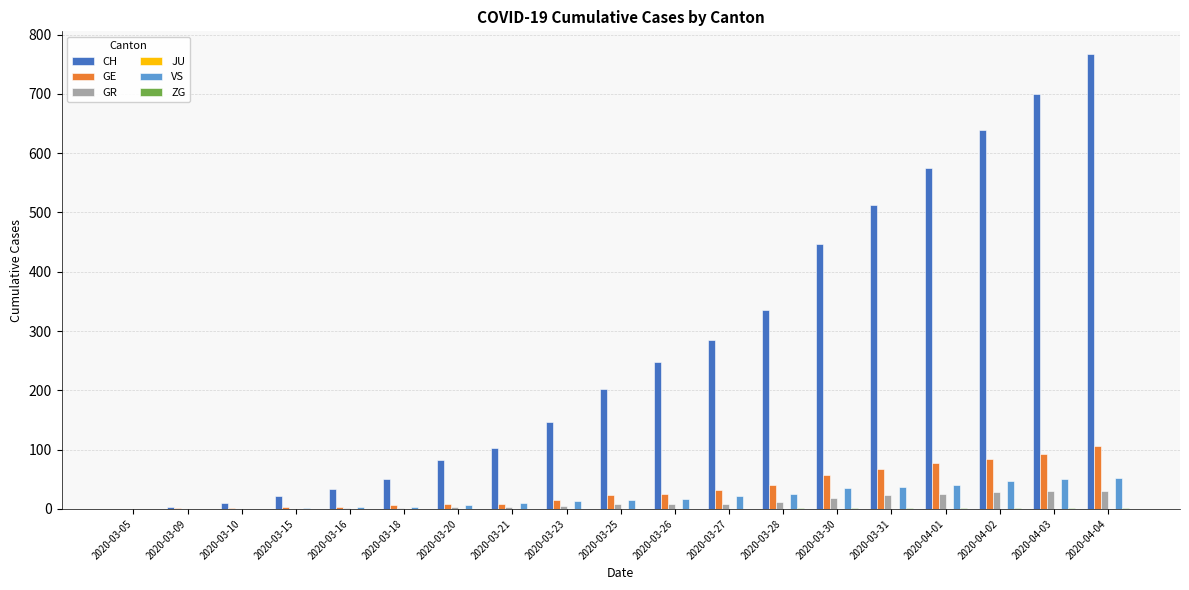

Which series changed the most between 2020-03-30 and 2020-03-31?

CH